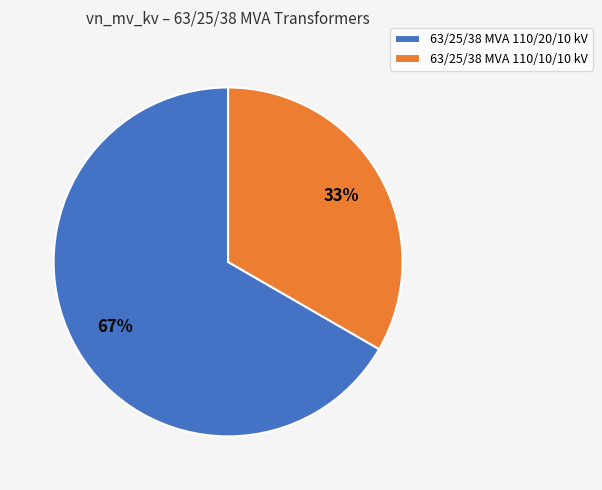

How many slices are in this pie chart?

2